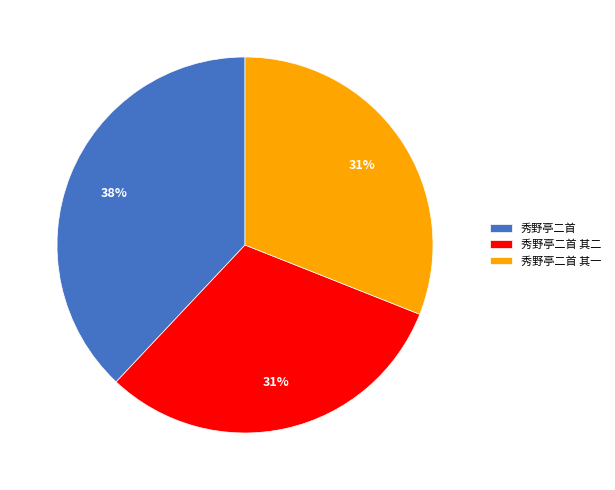

To the nearest percent, what portion does 秀野亭二首 其二 represent?

31%